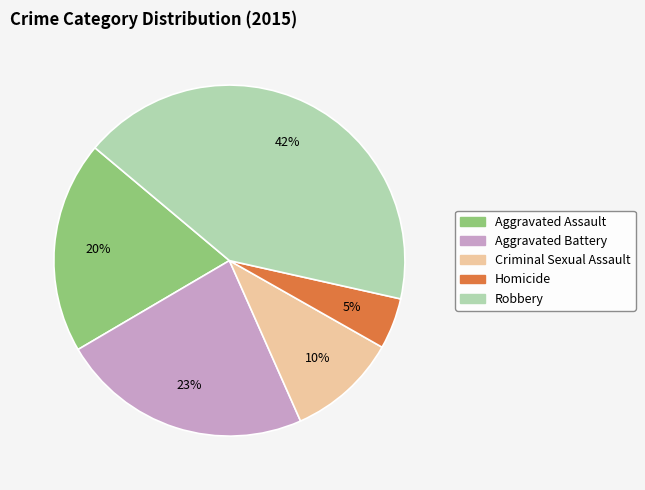

Rank the categories by value from highest to lowest.

Robbery, Aggravated Battery, Aggravated Assault, Criminal Sexual Assault, Homicide